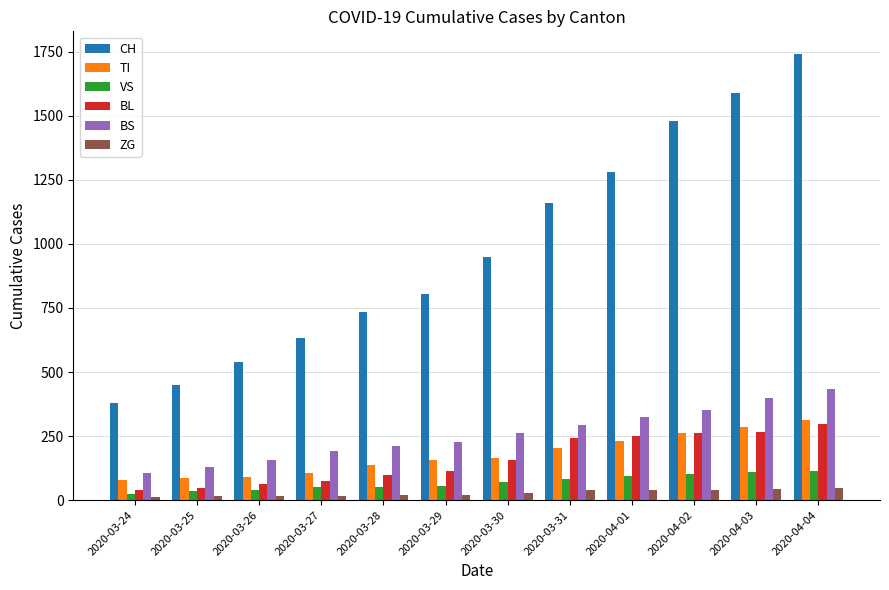

At which category is the sum across all series the highest?

2020-04-04